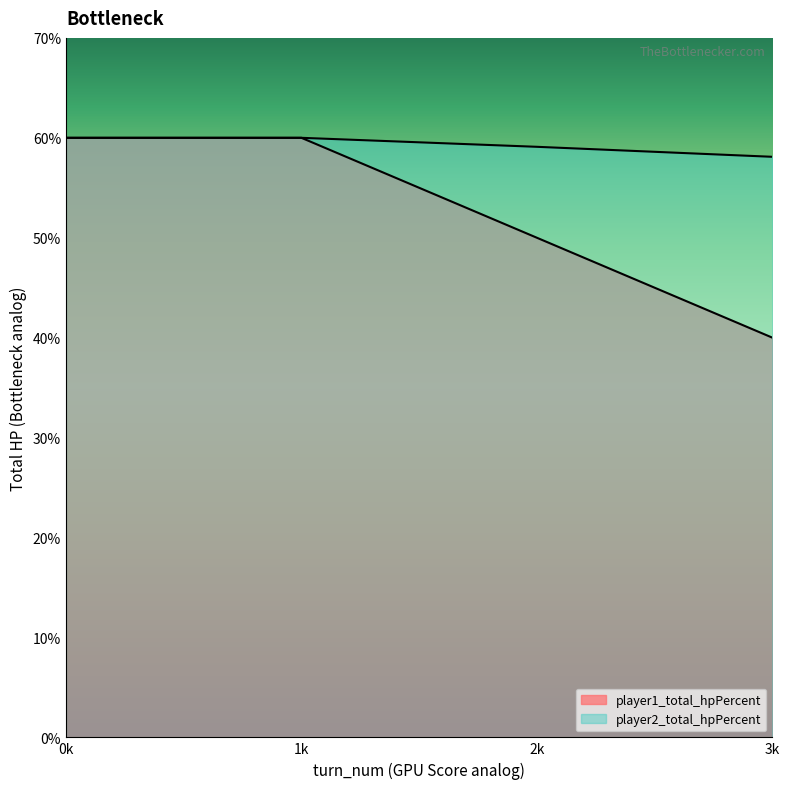

Which series changed the most between 0k and 2k?

player1_total_hpPercent